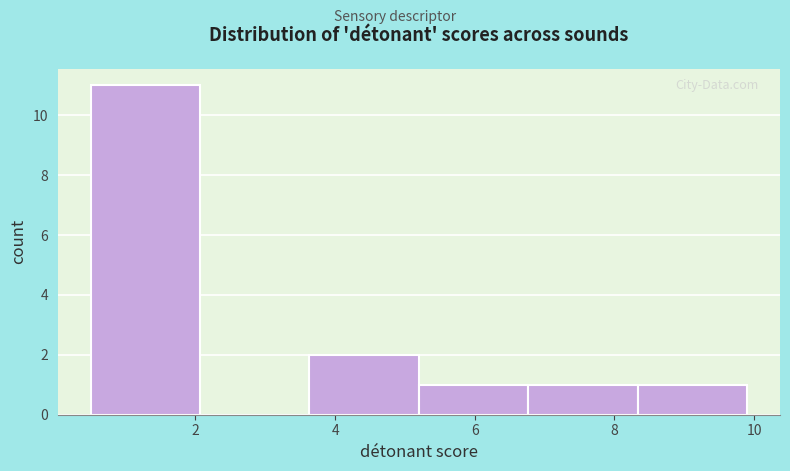

How tall is the bar that spans 6.8 to 8.4 on the x-axis? Neither the bar edges nor the heights are printed on the chart, so give them approximately, as read against the axes.

1